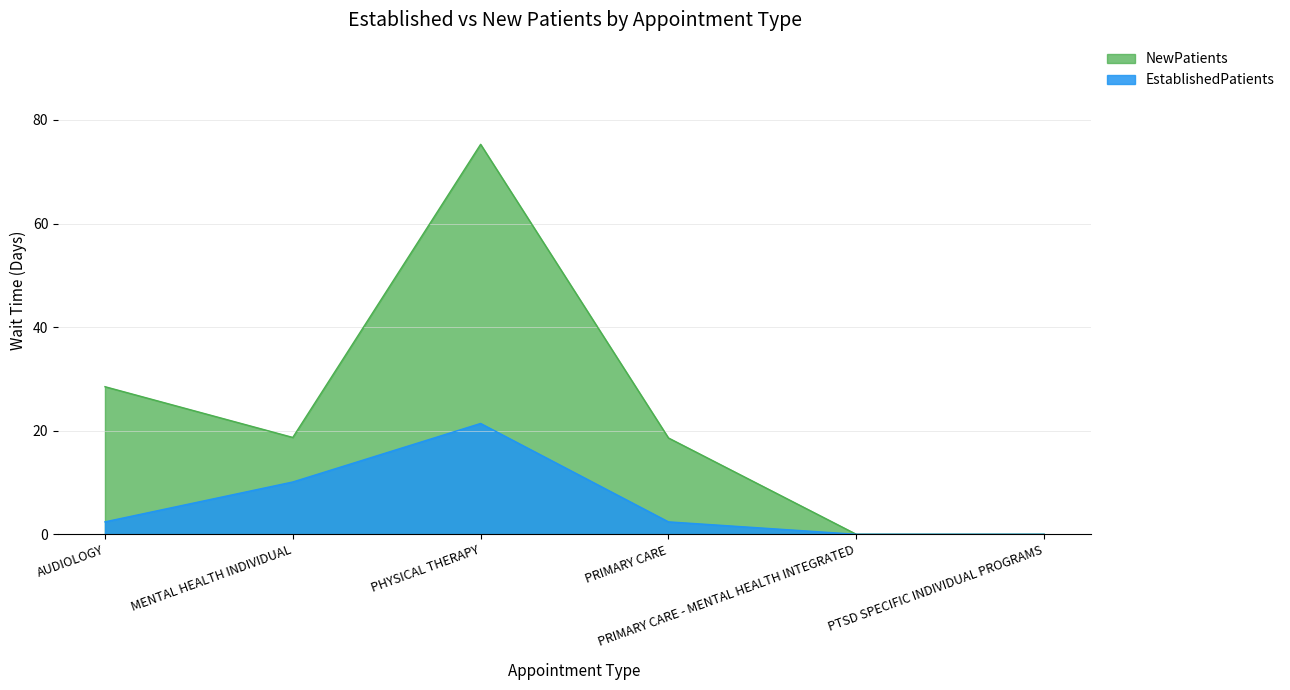

True or false: EstablishedPatients has a value of 0.0 at PTSD SPECIFIC INDIVIDUAL PROGRAMS.

True